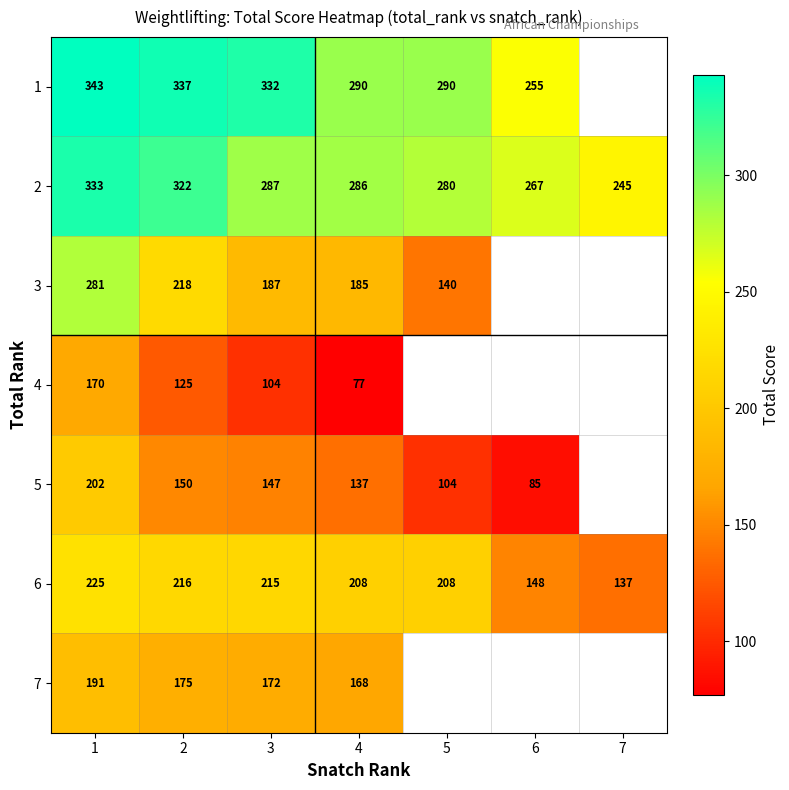

Between 1 and 2, which series saw the biggest shift?

3